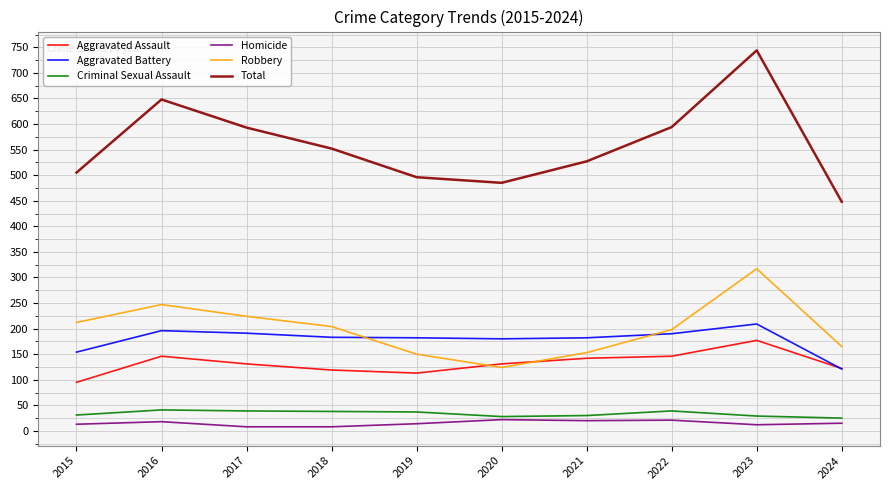

True or false: Robbery has a value of 93 at 2018.

False